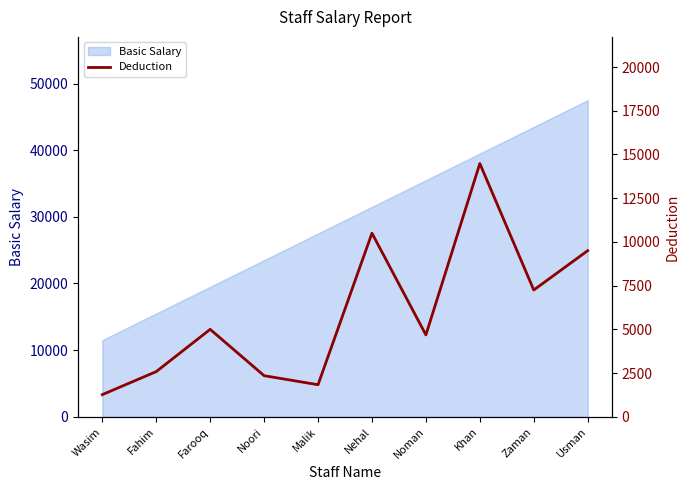

How many points are higher than both their immediate neighbors (excluding endpoints)?

3